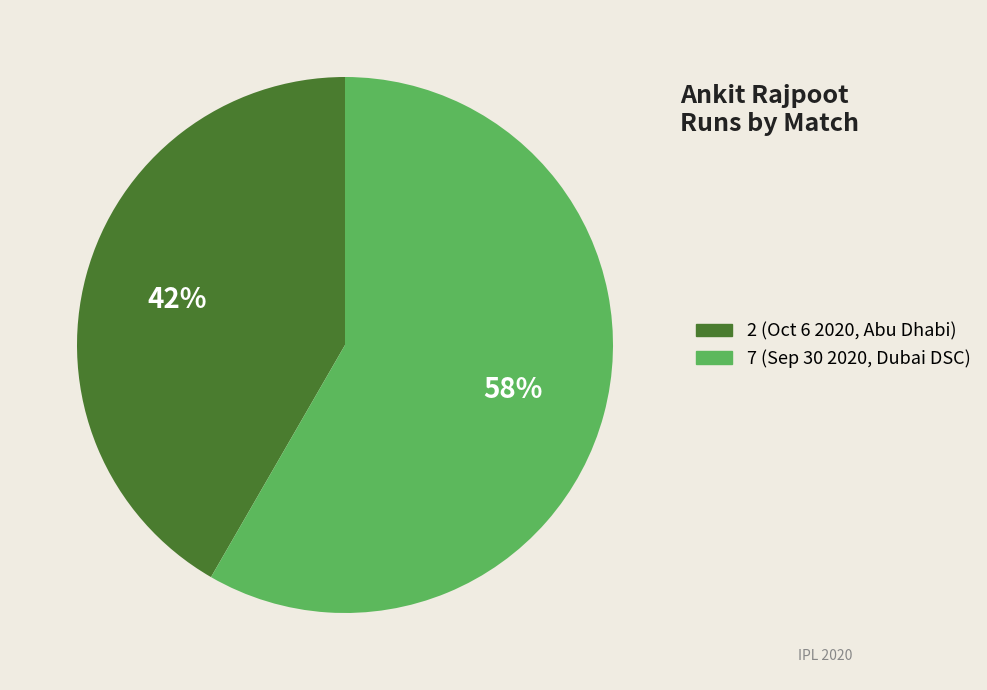

To the nearest percent, what percentage of the pie is 2 (Oct 6 2020, Abu Dhabi)?

42%